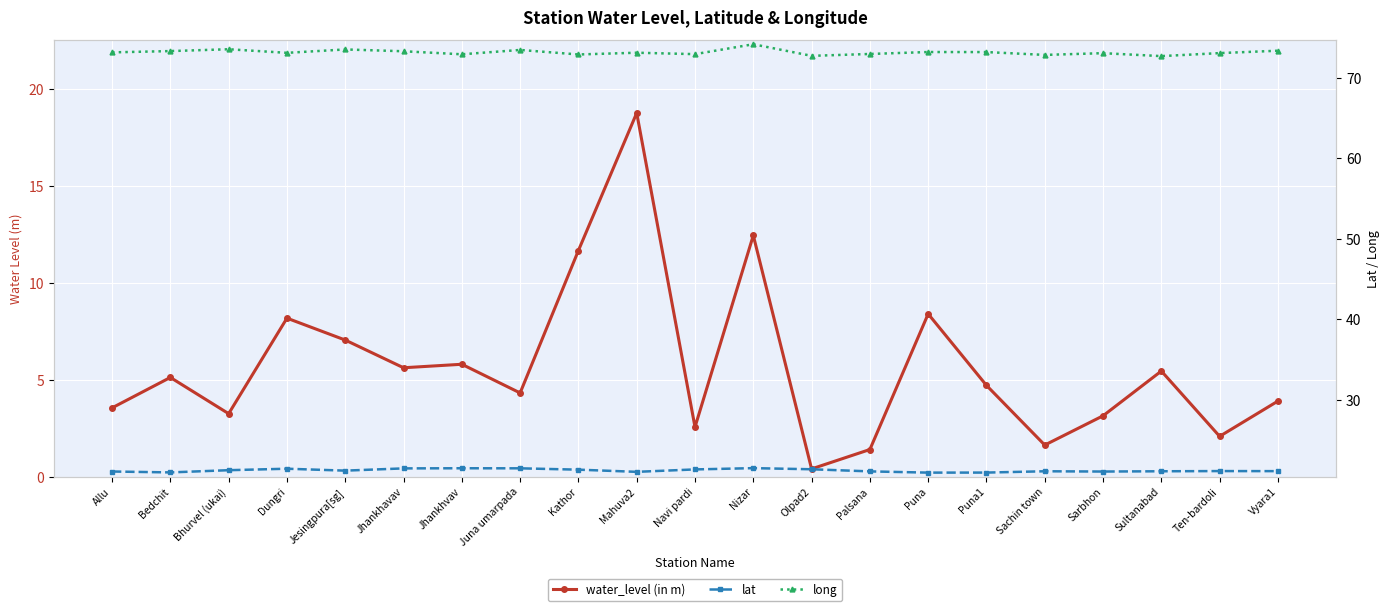

How many data points in long are above 73?

14